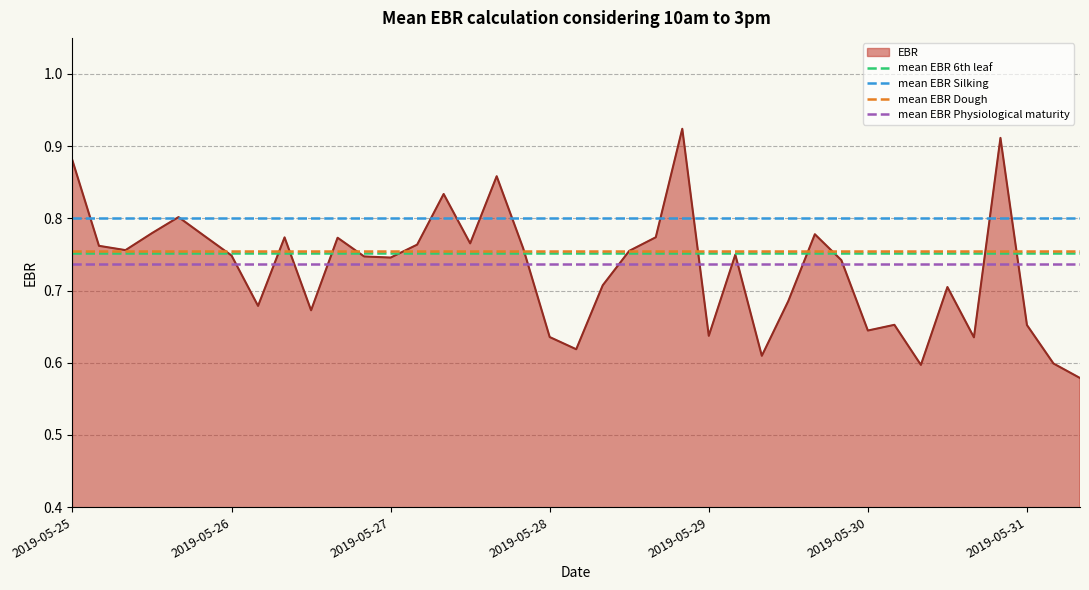

What is the sum of all mean EBR Dough values?

1.5